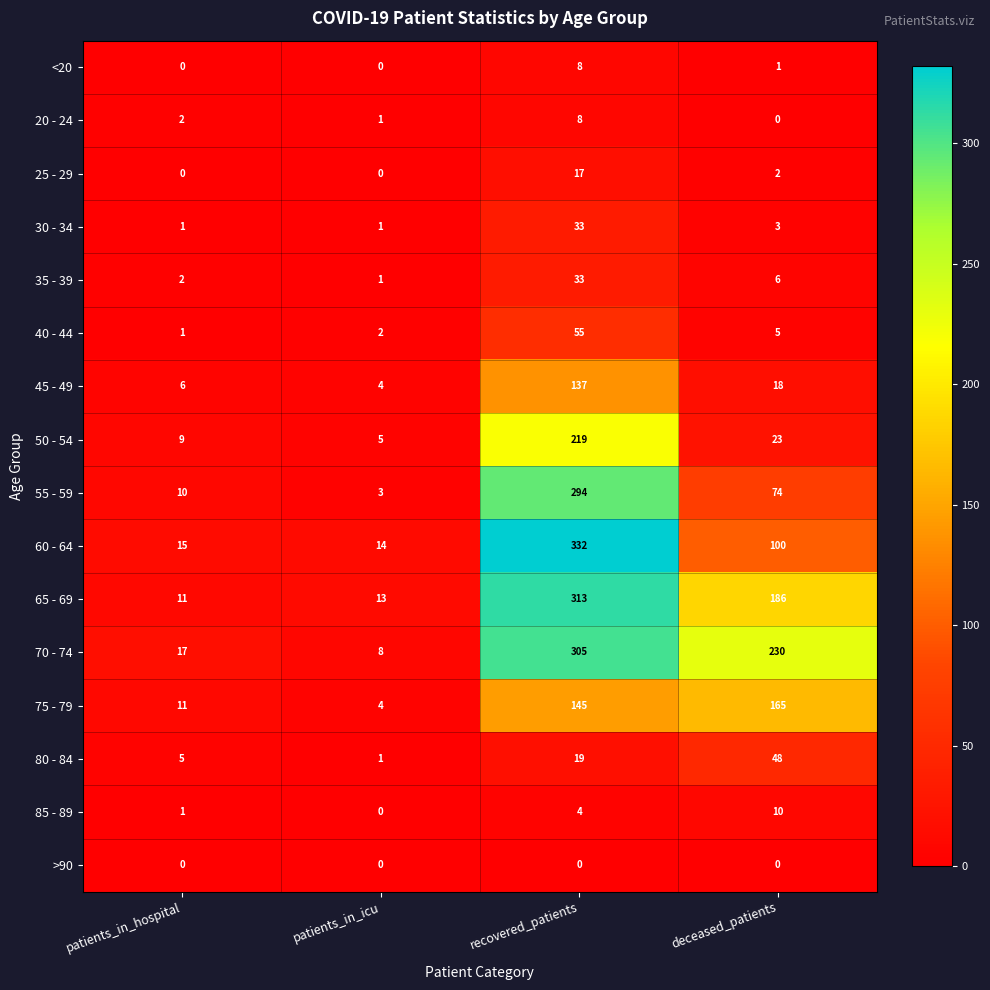

True or false: 85 - 89 has a value of 0 at patients_in_icu.

True